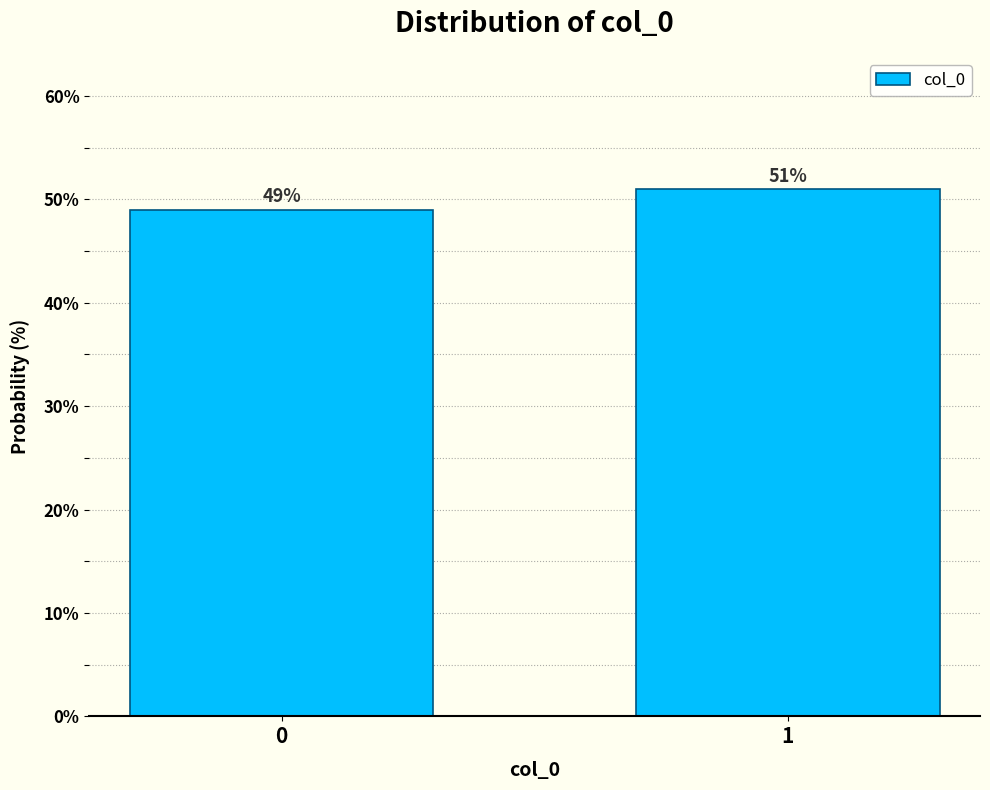

Reading left to right, extract all data points from this chart.

0=49	1=51